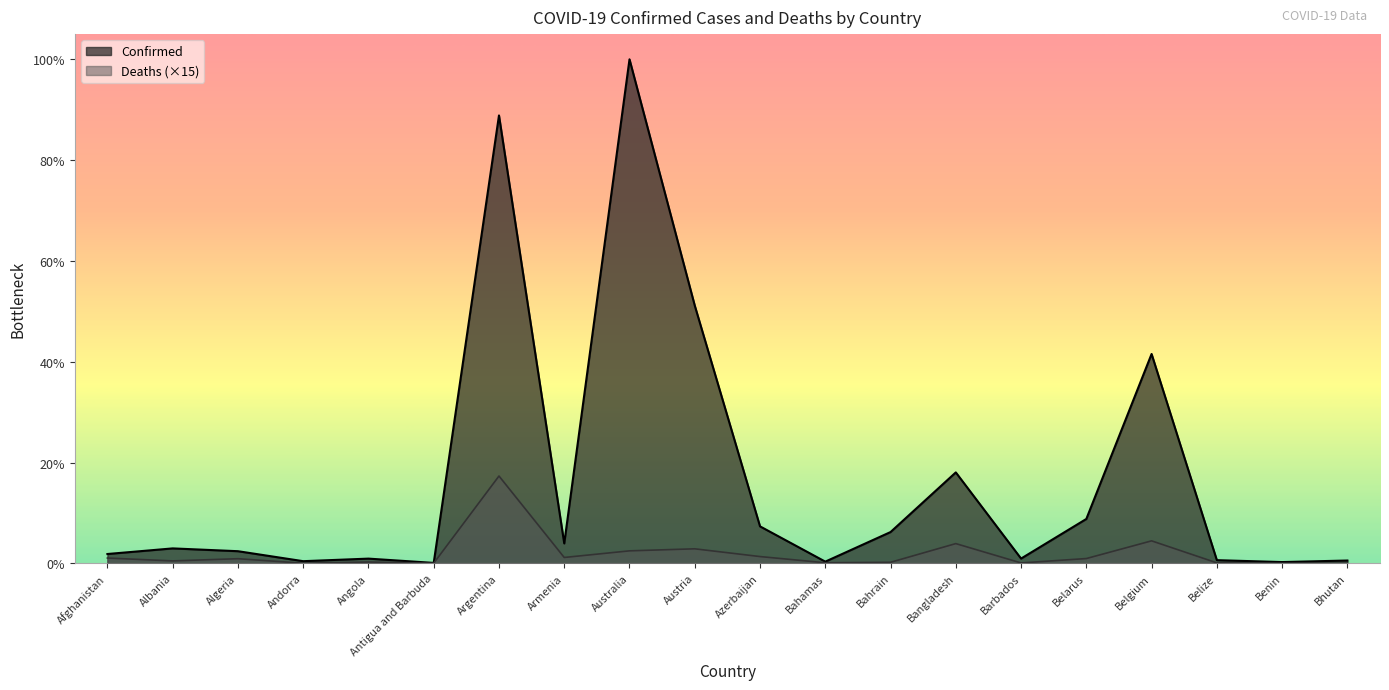

How many values in the Deaths series are below 103215?

10